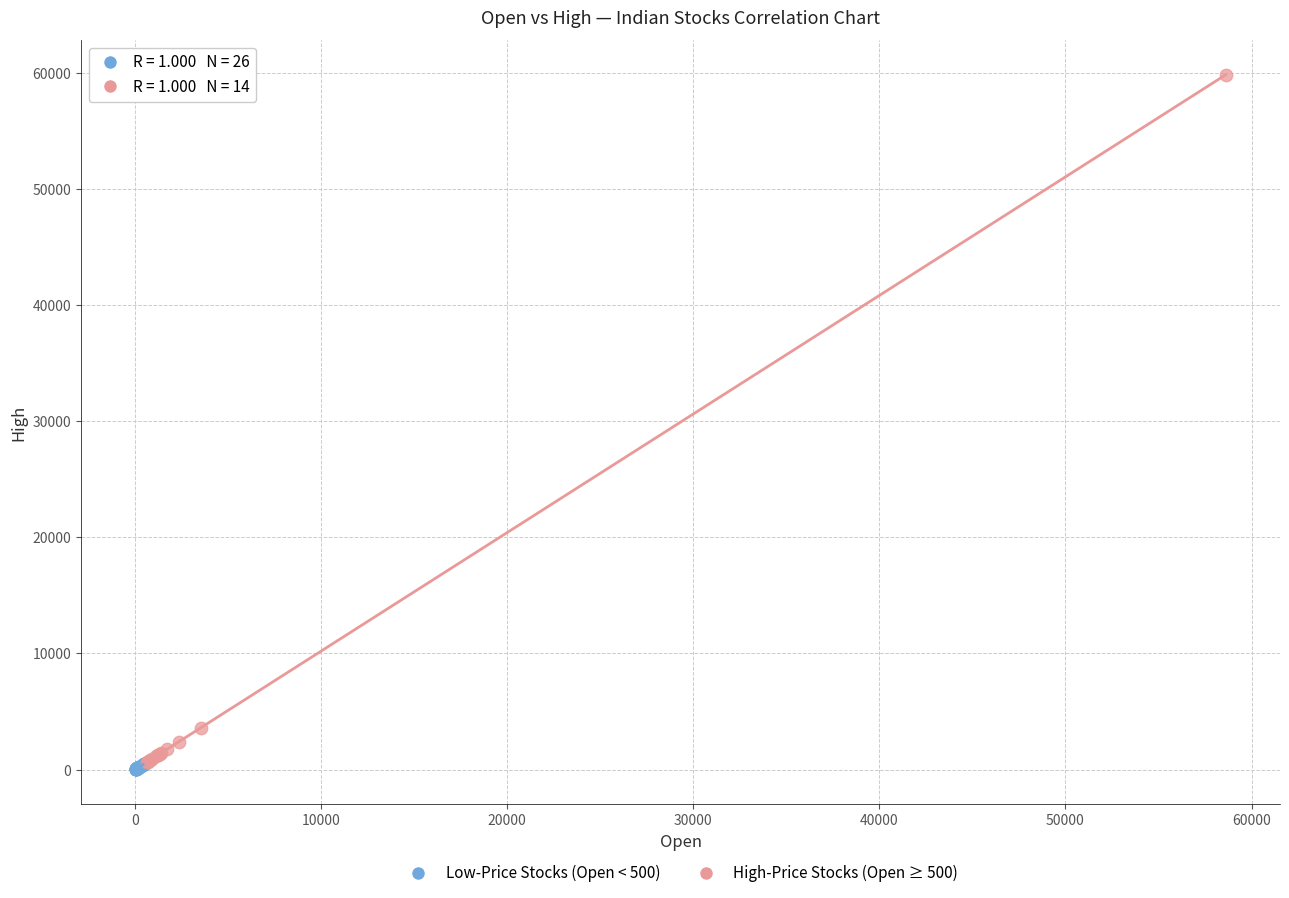

Which series contains the highest Y value?

High-Price Stocks (Open ≥ 500)